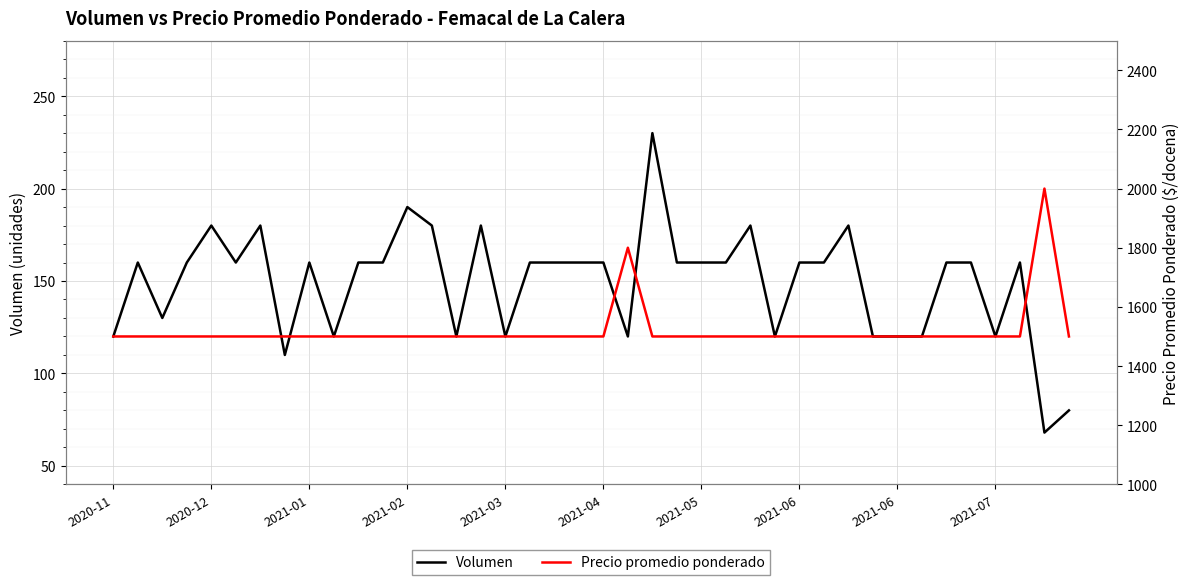

True or false: Volumen and Precio promedio ponderado intersect in this chart.

False